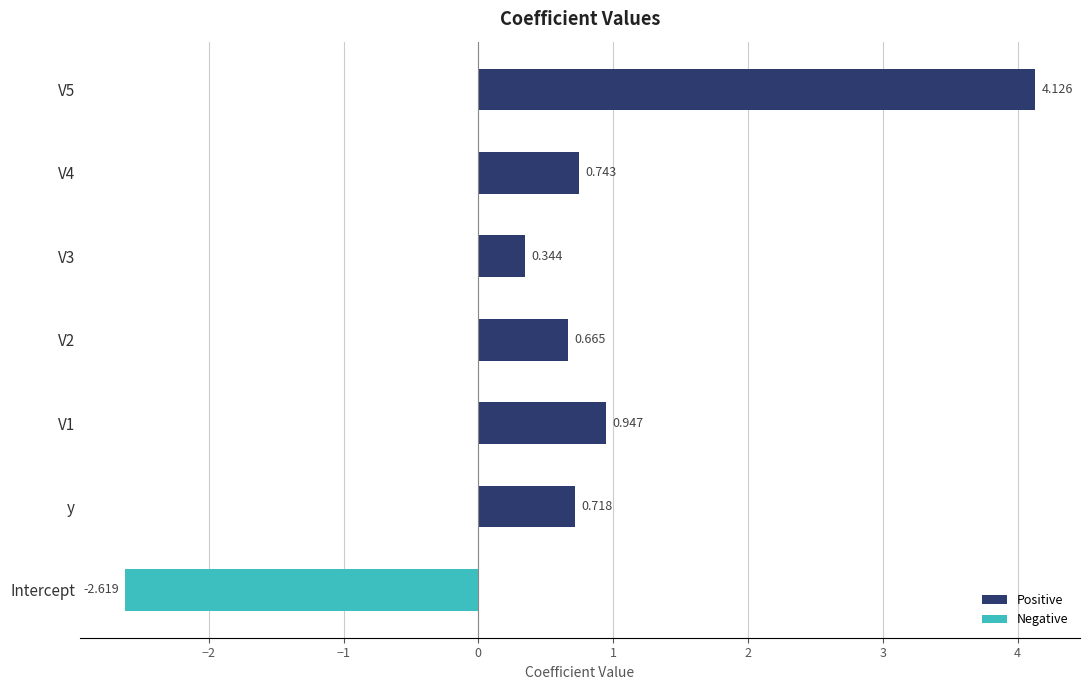

At which category does the chart reach its minimum across all series?

Intercept